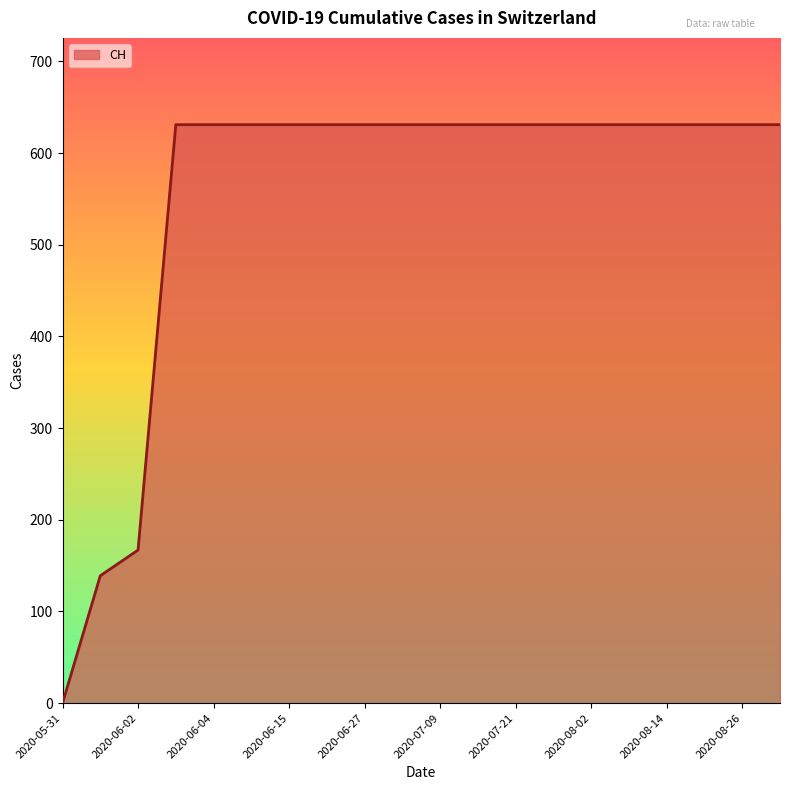

What is the difference between the maximum and minimum values?

631